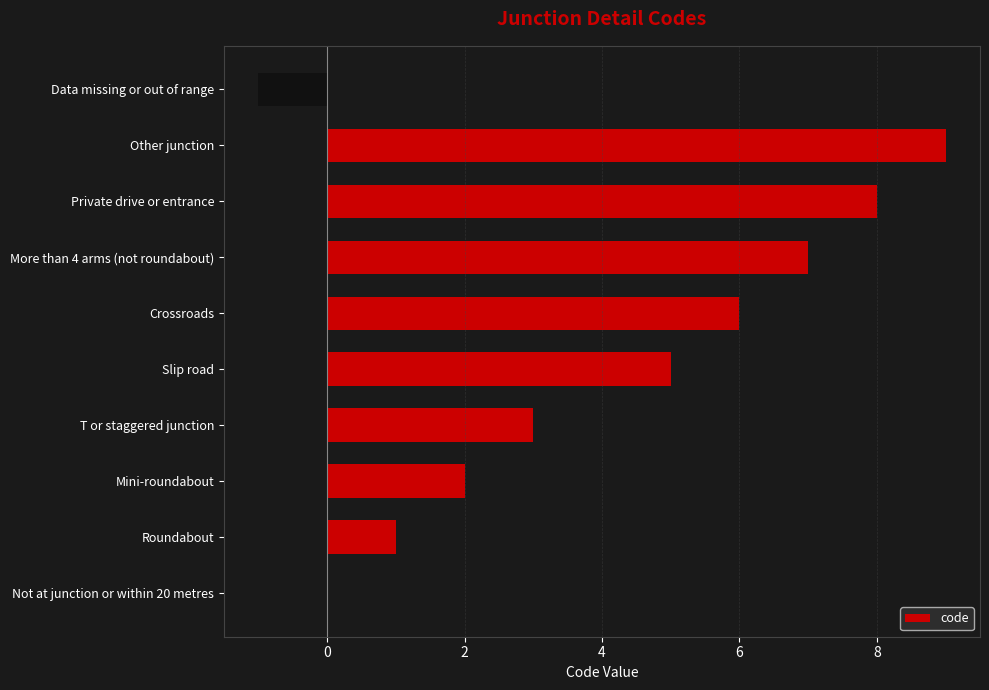

Read the value at Private drive or entrance, to the nearest 10.

10